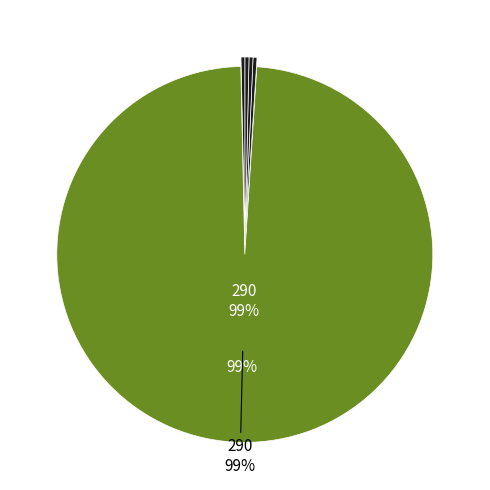

Count the number of slices in the pie.

5